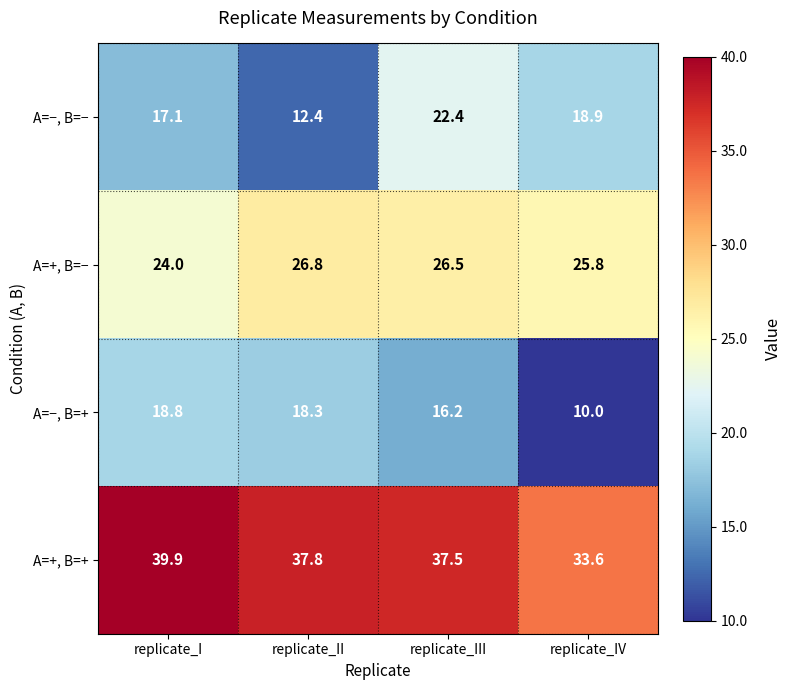

Reading right to left, what are all the values shown in this chart?

A=−, B=−: 18.9	22.4	12.4	17.1
A=+, B=−: 25.8	26.5	26.8	24.0
A=−, B=+: 10.0	16.2	18.3	18.8
A=+, B=+: 33.6	37.5	37.8	39.9